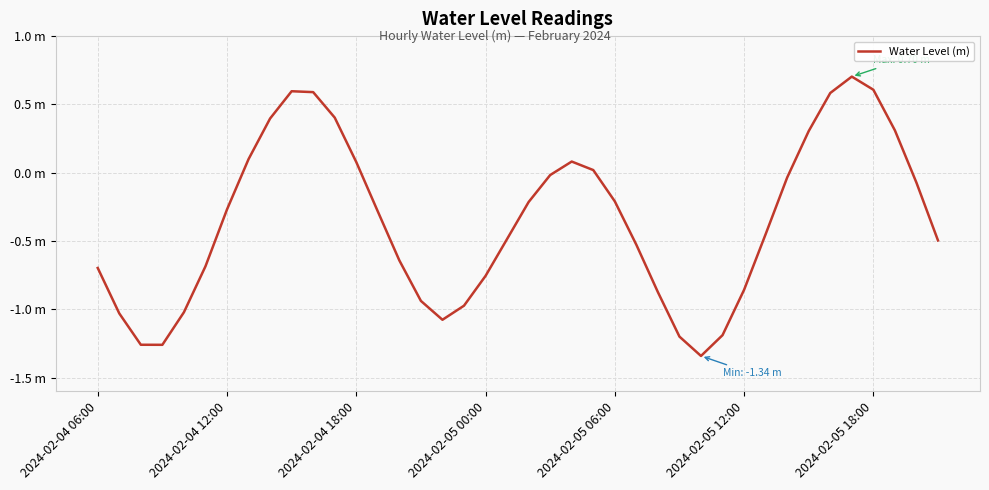

Does the chart have visible grid lines?

Yes